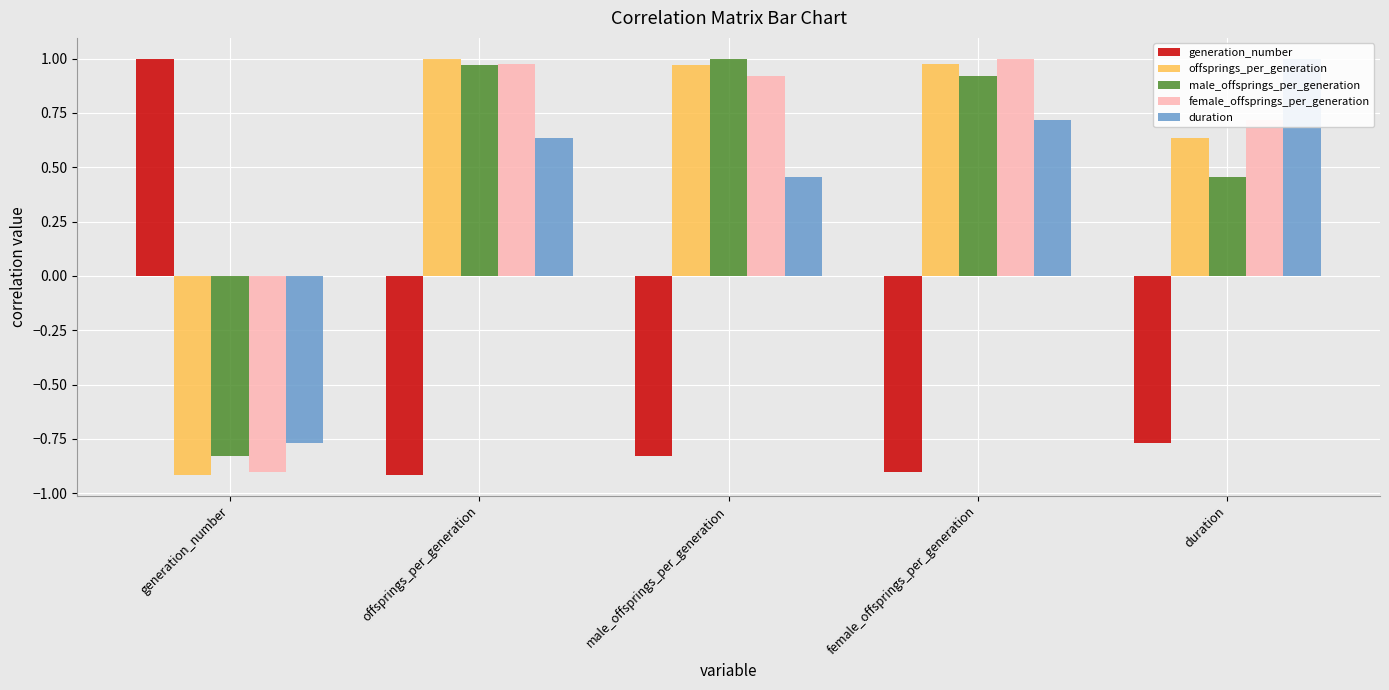

At how many categories does at least one series exceed 0?

5